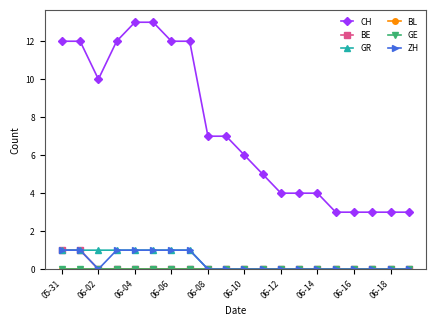

Does the chart have visible grid lines?

No